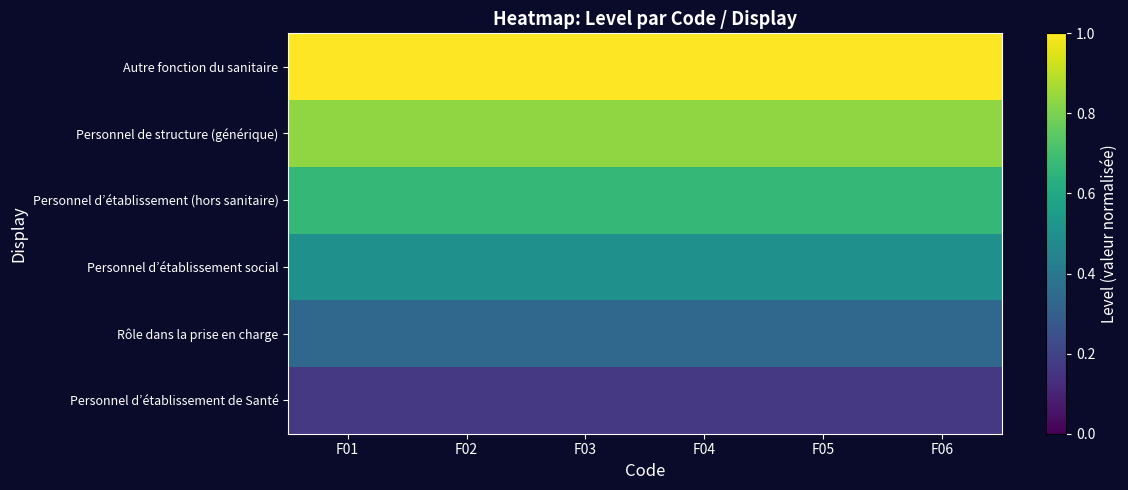

At how many categories does at least one series exceed 0?

6